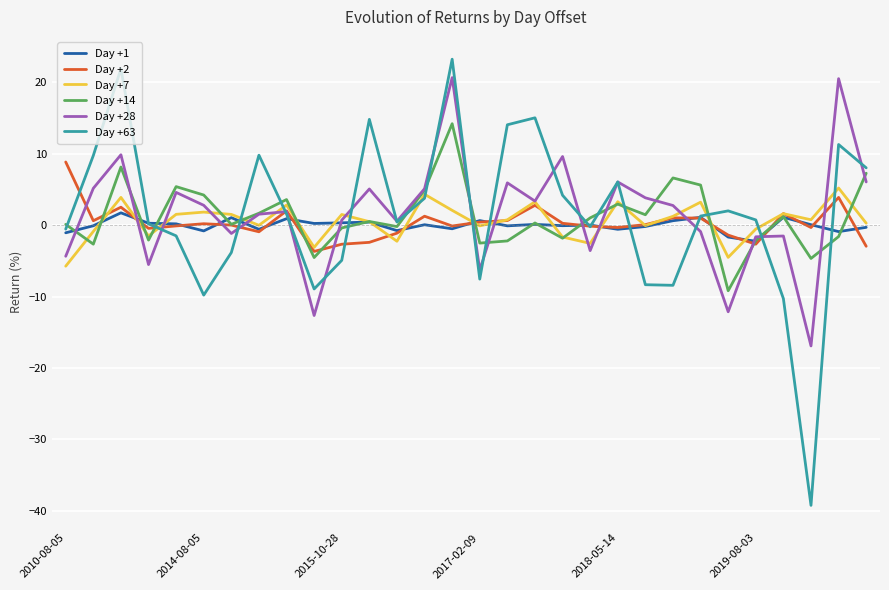

Which series ends up on top after the final intersection of Day +14 and Day +28?

Day +14